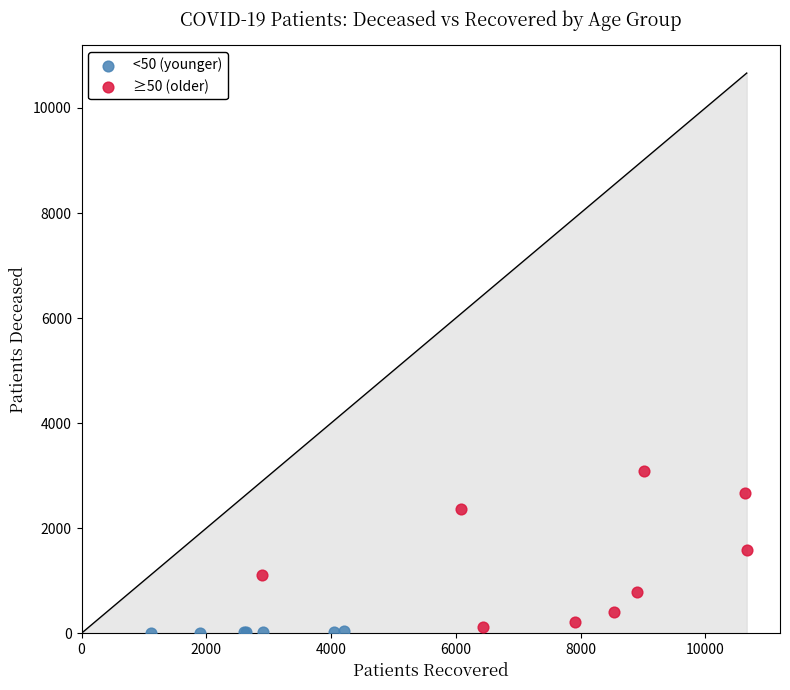

Which series reaches the maximum Y coordinate?

≥50 (older)